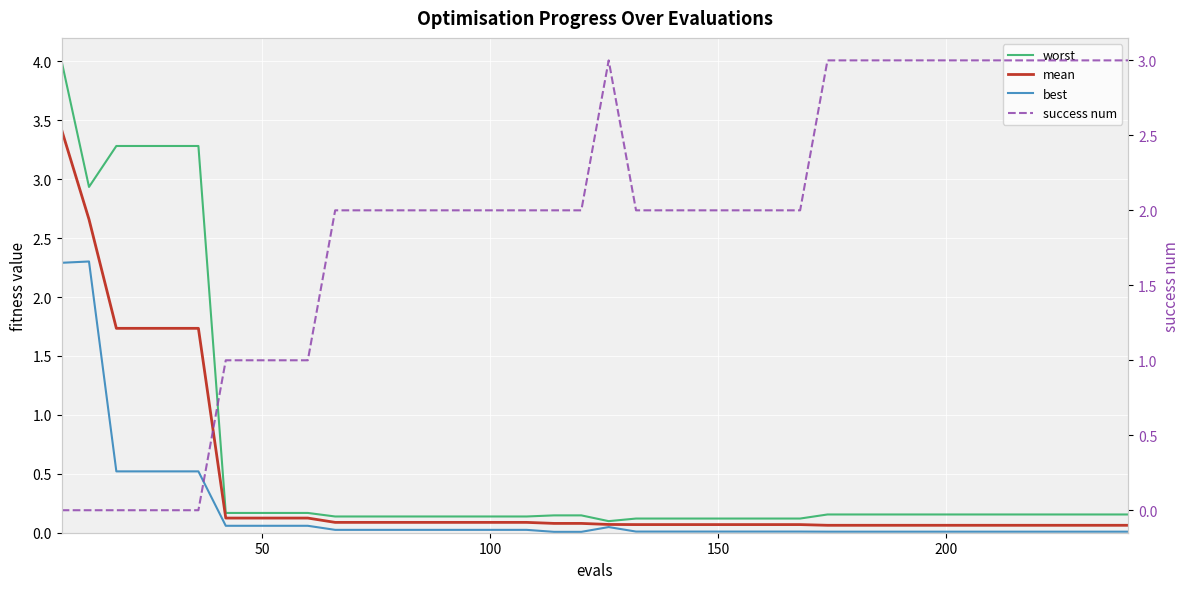

How many times do success num and best cross each other?

1